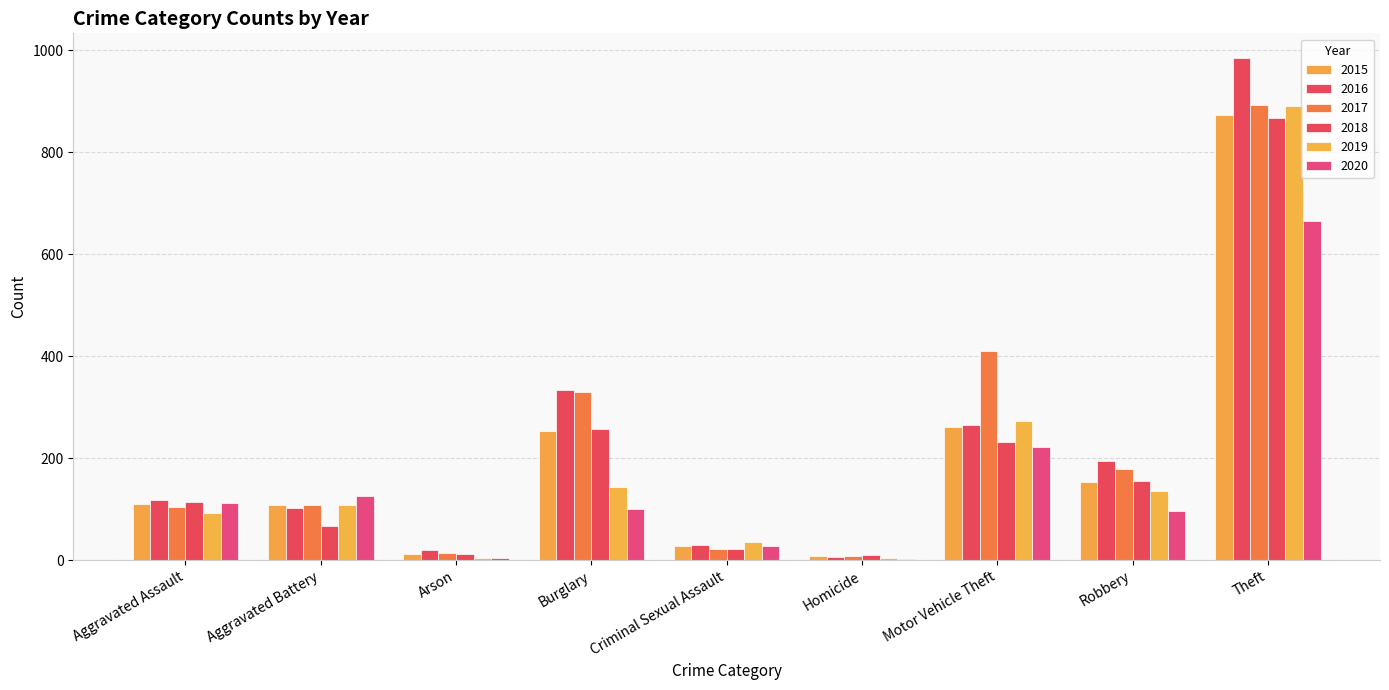

What is the value of the 2019 bar at the 5th from the left?

35